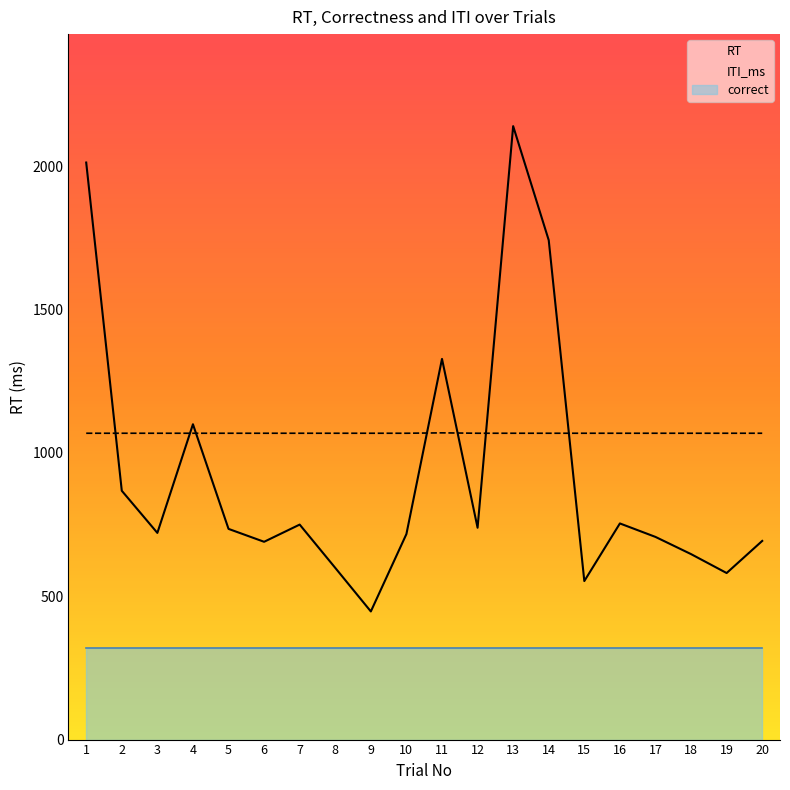

What is the difference between the highest and lowest values at 14?

673.3